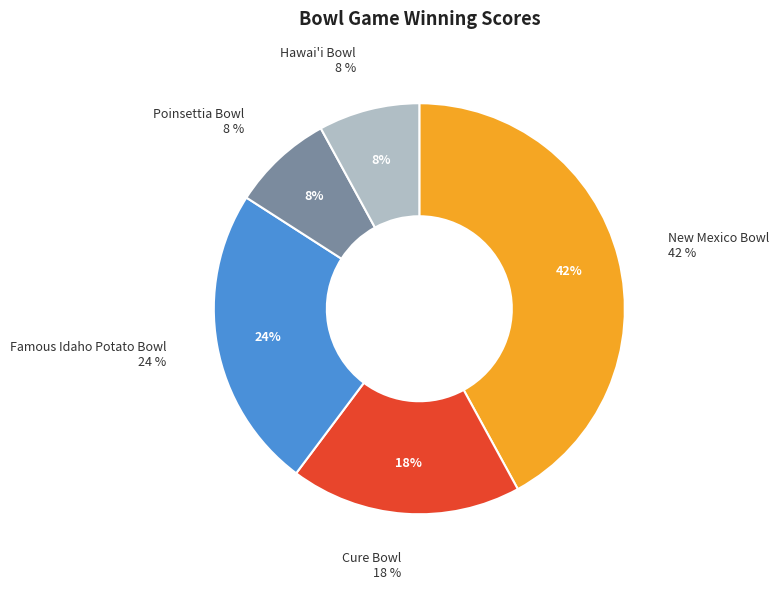

Combined, what portion of the pie is Hawai'i Bowl and Cure Bowl?

26.1%